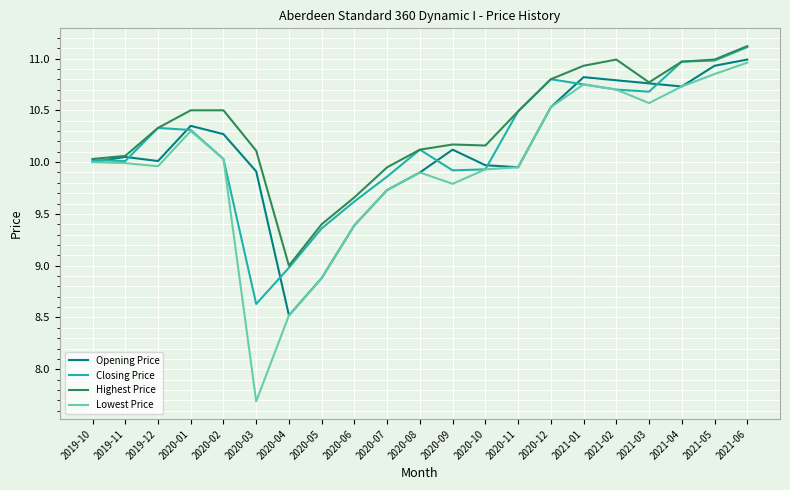

At which label does Closing Price reach its peak?

2021-06